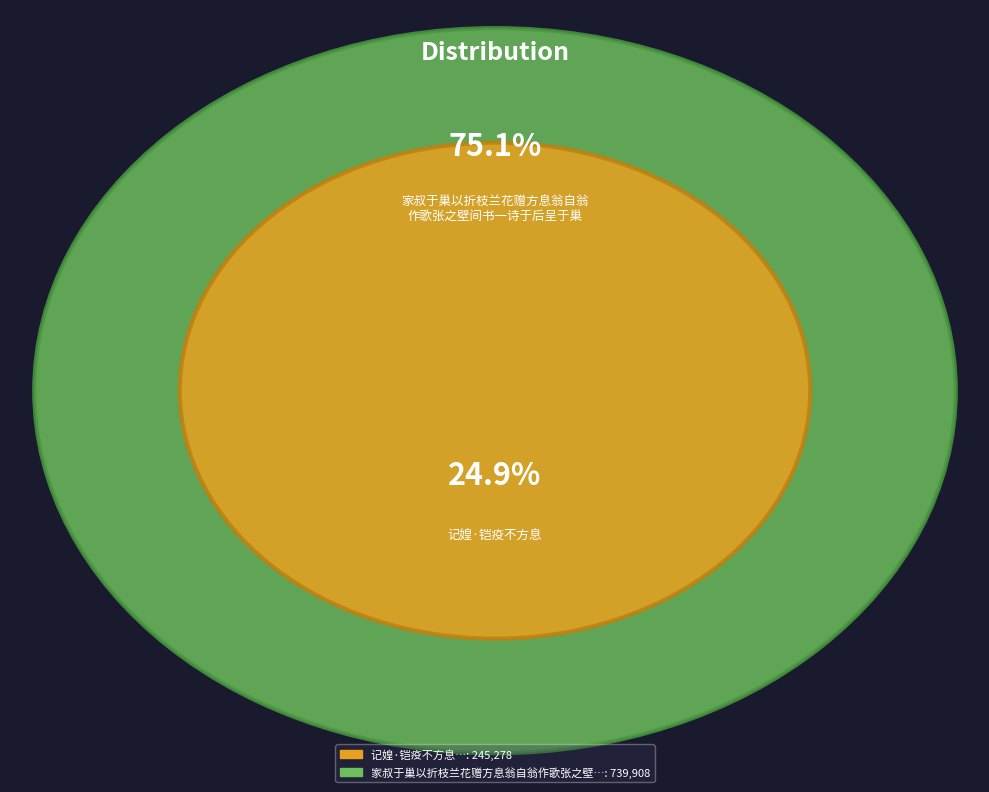

What percentage do 记媓·铠疫不方息 and 家叔于巢以折枝兰花赠方息翁自翁作歌张之壁间书一诗于后呈于巢 together represent?

100.0%